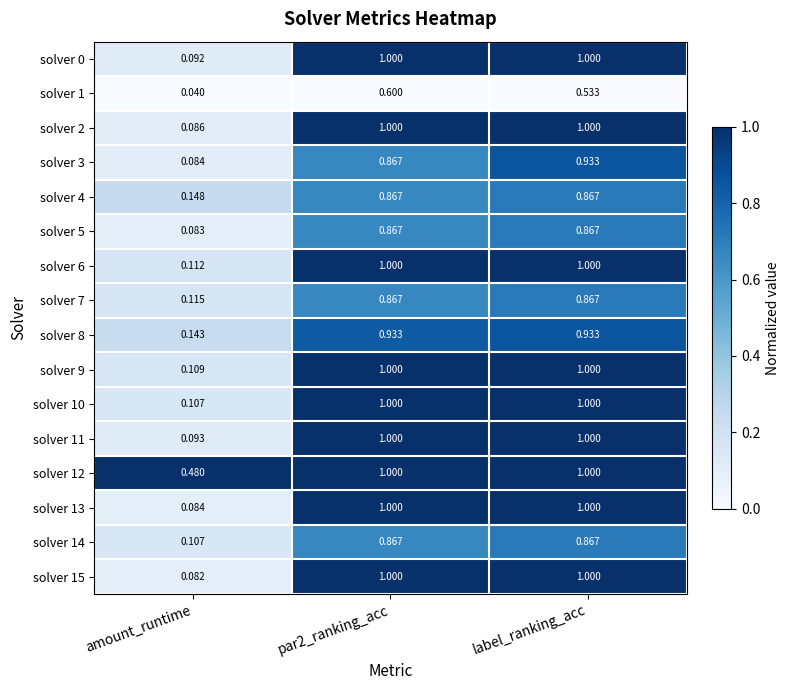

Is the value of solver 5 at label_ranking_acc greater than the value of solver 13 at label_ranking_acc?

No